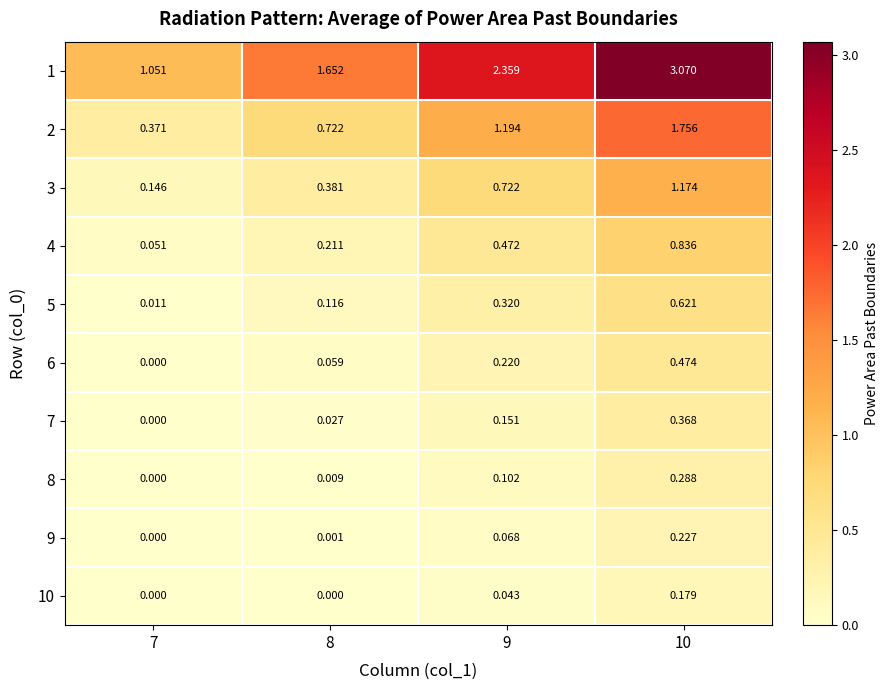

Is the value of 7 at 8 greater than the value of 2 at 10?

No